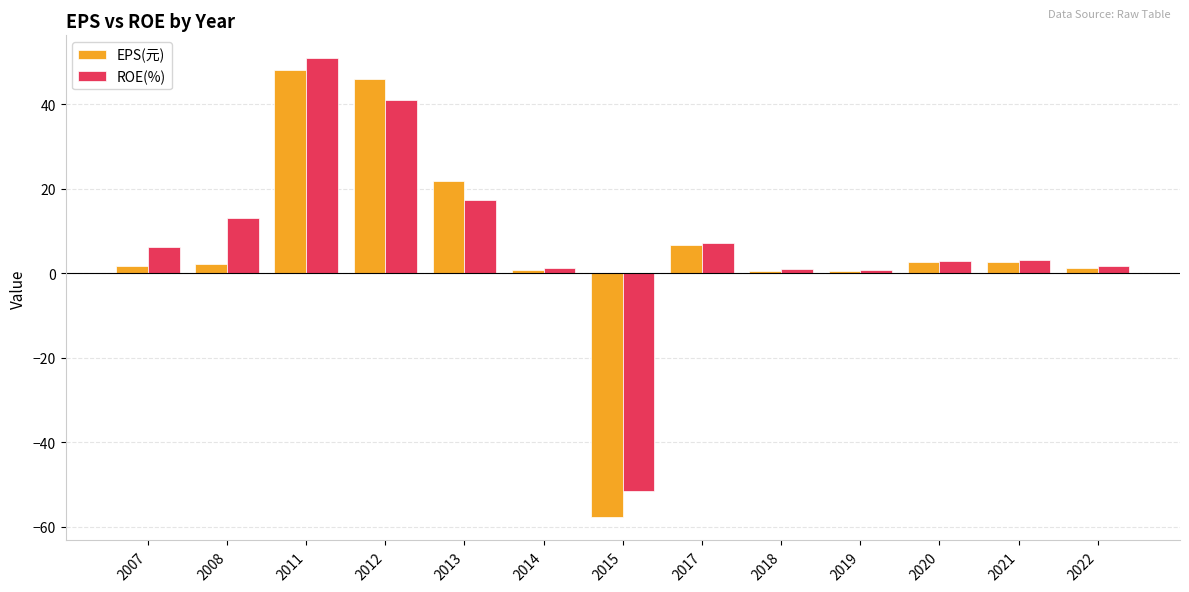

Which category has the highest value across all series?

2011